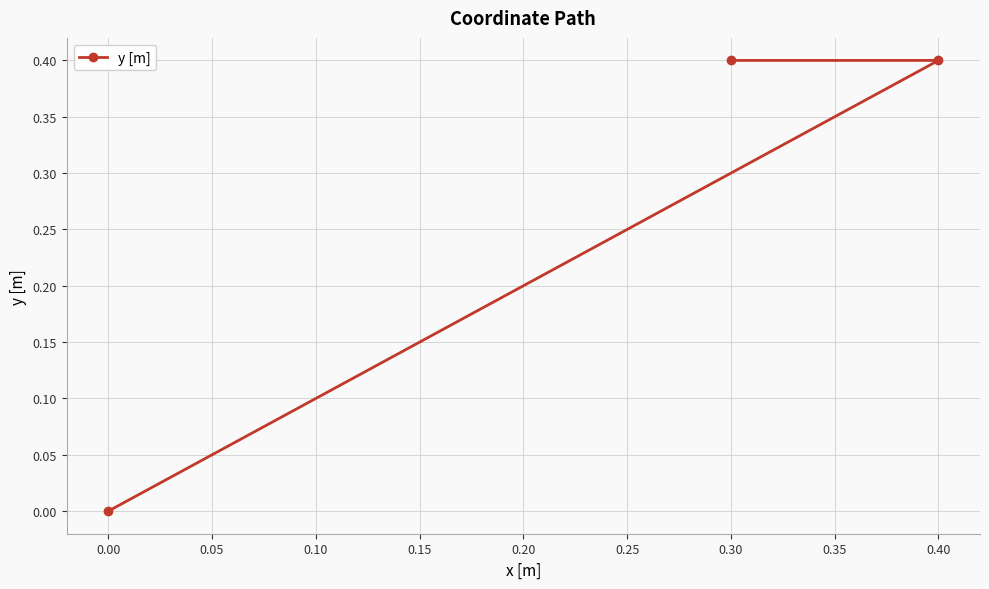

How many lines are shown in the chart?

1